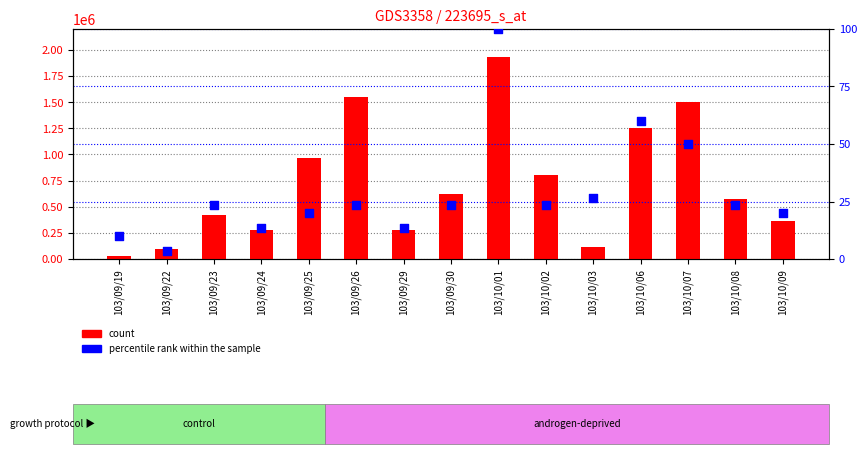

What are all the series names shown in the legend?

count, percentile rank within the sample